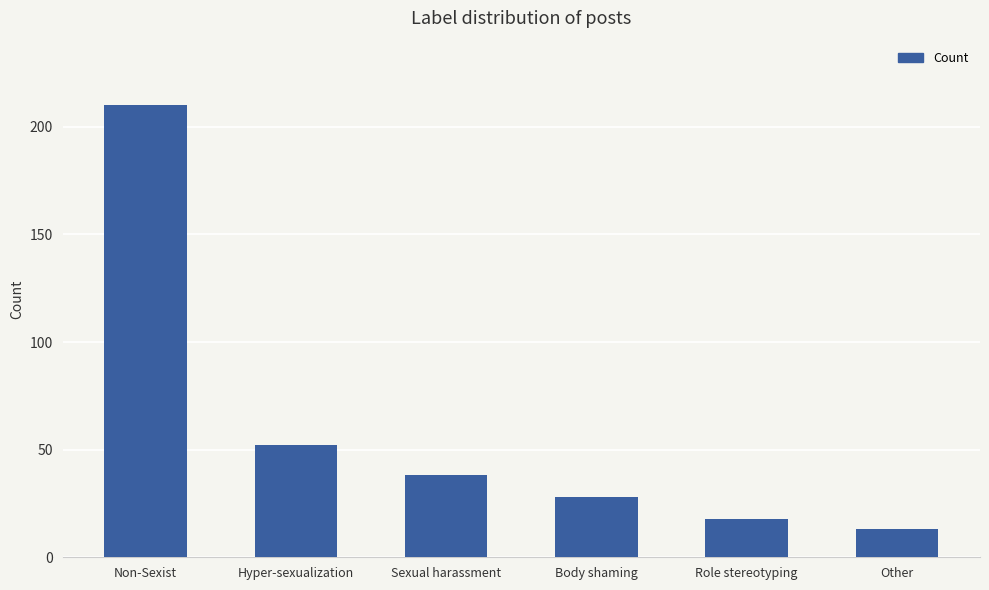

At which label does the data first exceed 38?

Non-Sexist